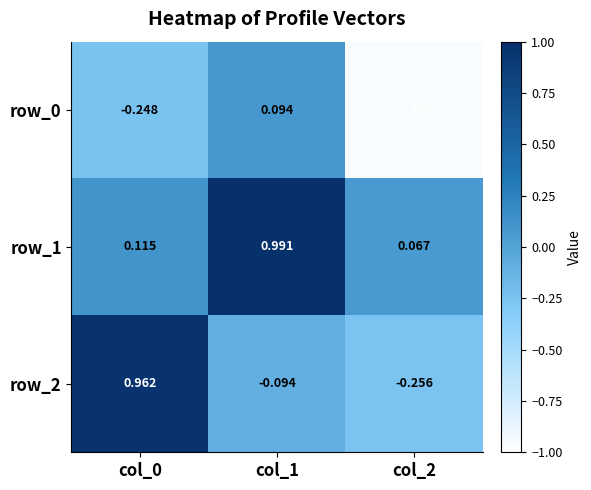

How many categories are shown in the chart?

3